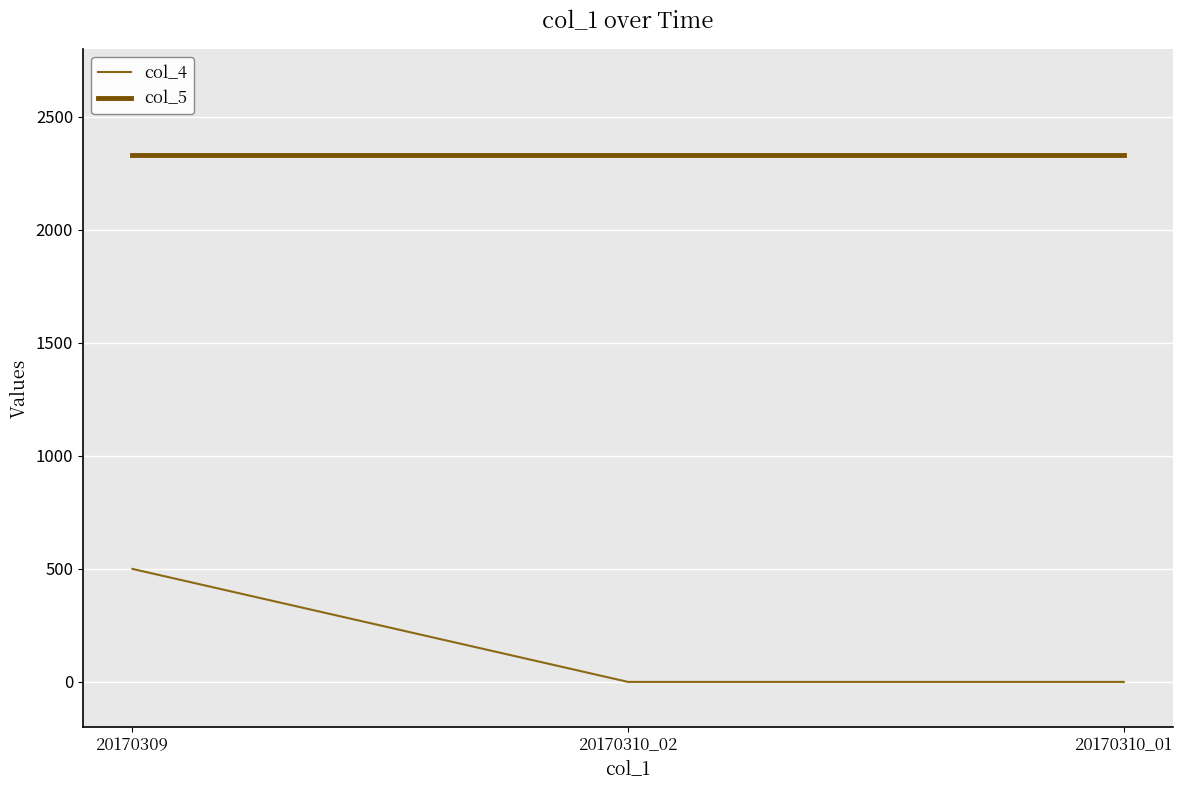

At 20170310_02, list the series in order from largest to smallest.

col_5, col_4